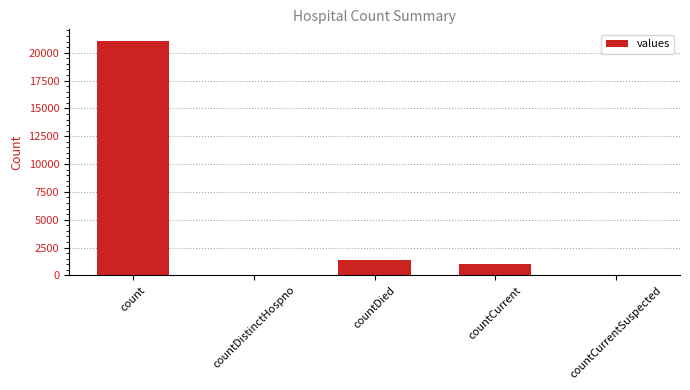

Is it true that the value at count is 21050?

True